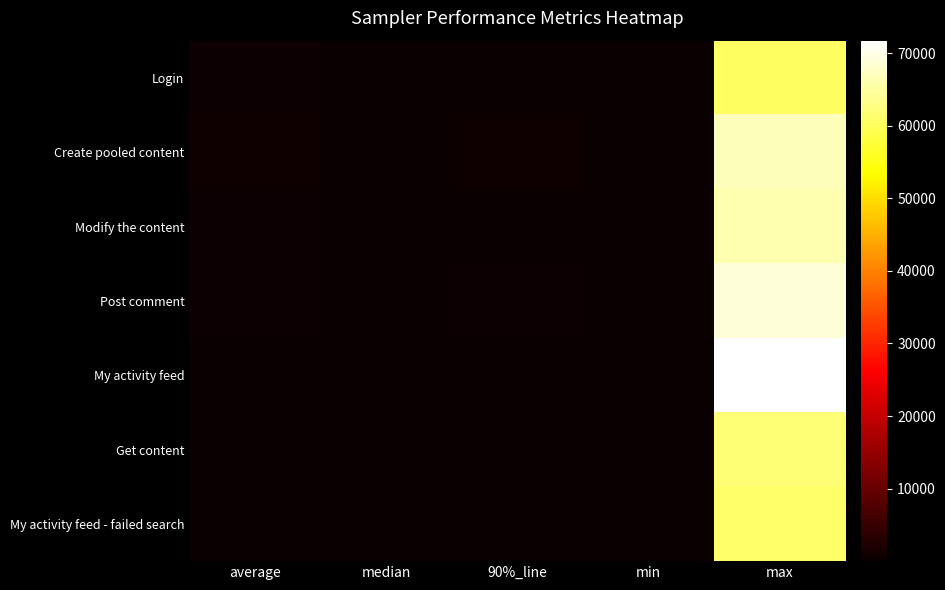

Reading left to right, transcribe all the data shown in this chart.

Login: average=301	median=6	90%_line=19	min=2	max=60285
Create pooled content: average=748	median=43	90%_line=717	min=8	max=66810
Modify the content: average=448	median=20	90%_line=189	min=5	max=65969
Post comment: average=449	median=47	90%_line=486	min=9	max=68746
My activity feed: average=231	median=50	90%_line=182	min=9	max=71731
Get content: average=218	median=13	90%_line=52	min=5	max=61778
My activity feed - failed search: average=273	median=12	90%_line=37	min=4	max=60861